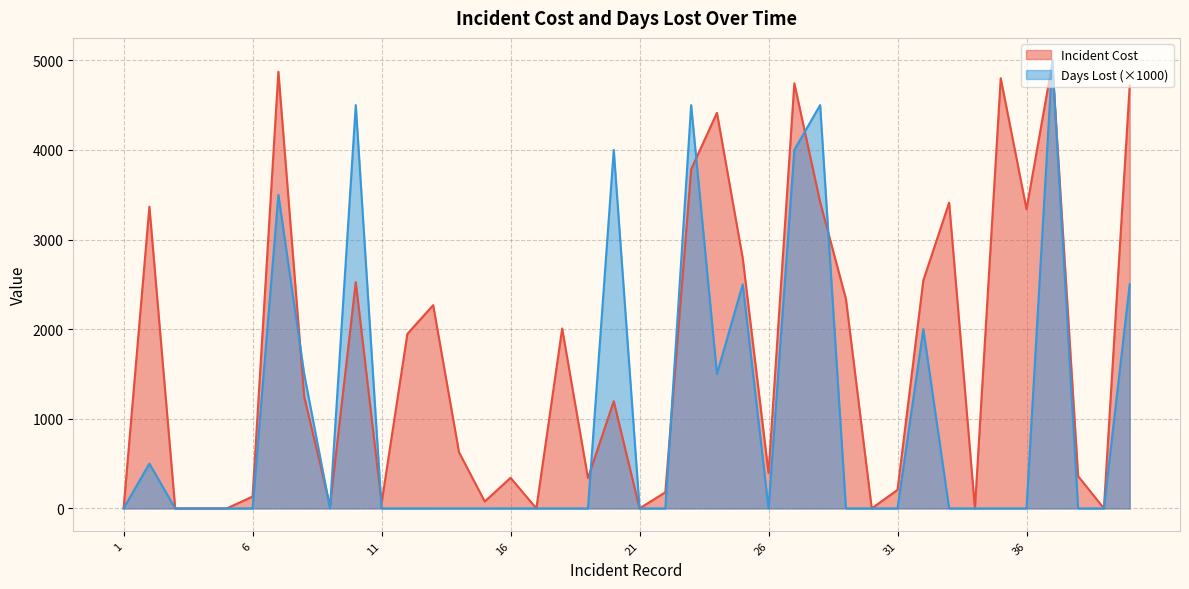

True or false: Days Lost has a value of 0 at 33.

True